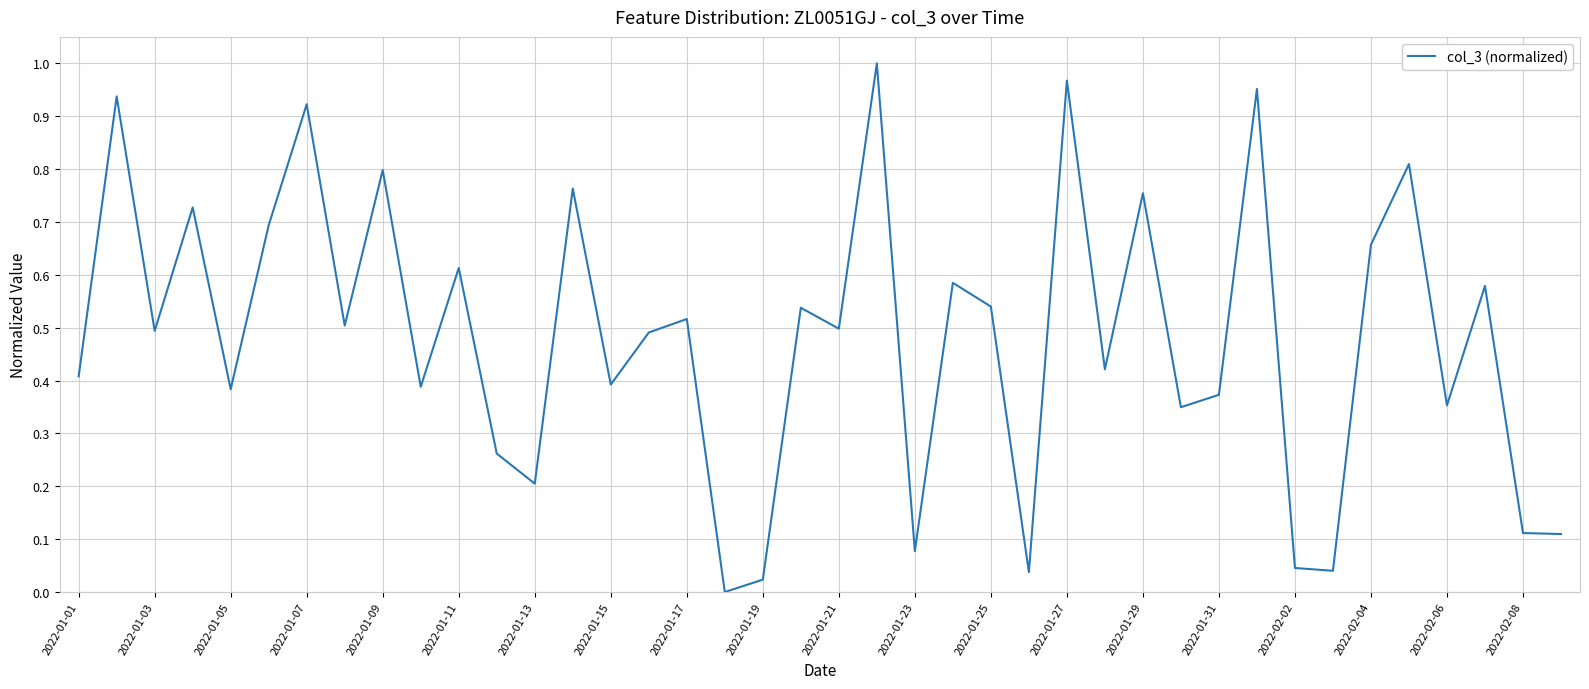

How many points are lower than both their immediate neighbors (excluding endpoints)?

14